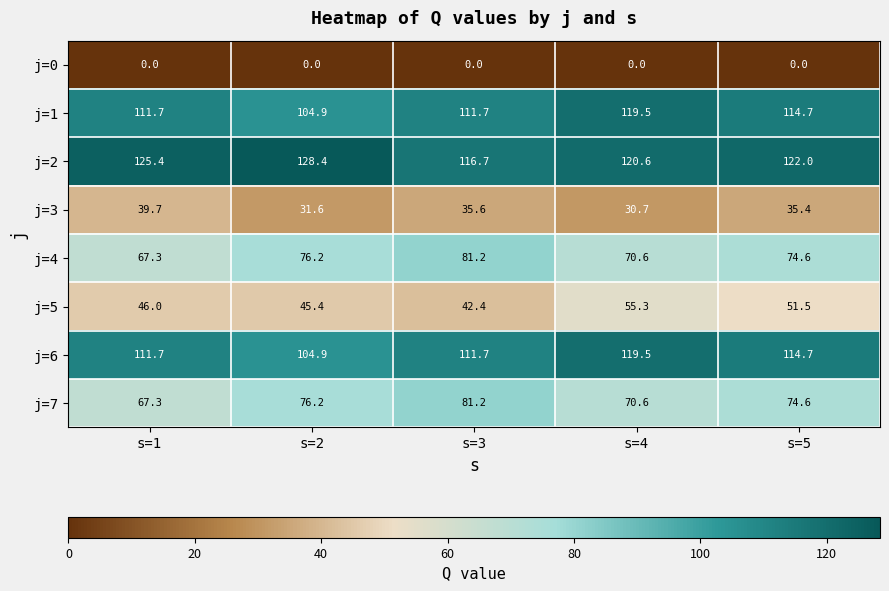

Between s=1 and s=4, which series saw the biggest shift?

j=5